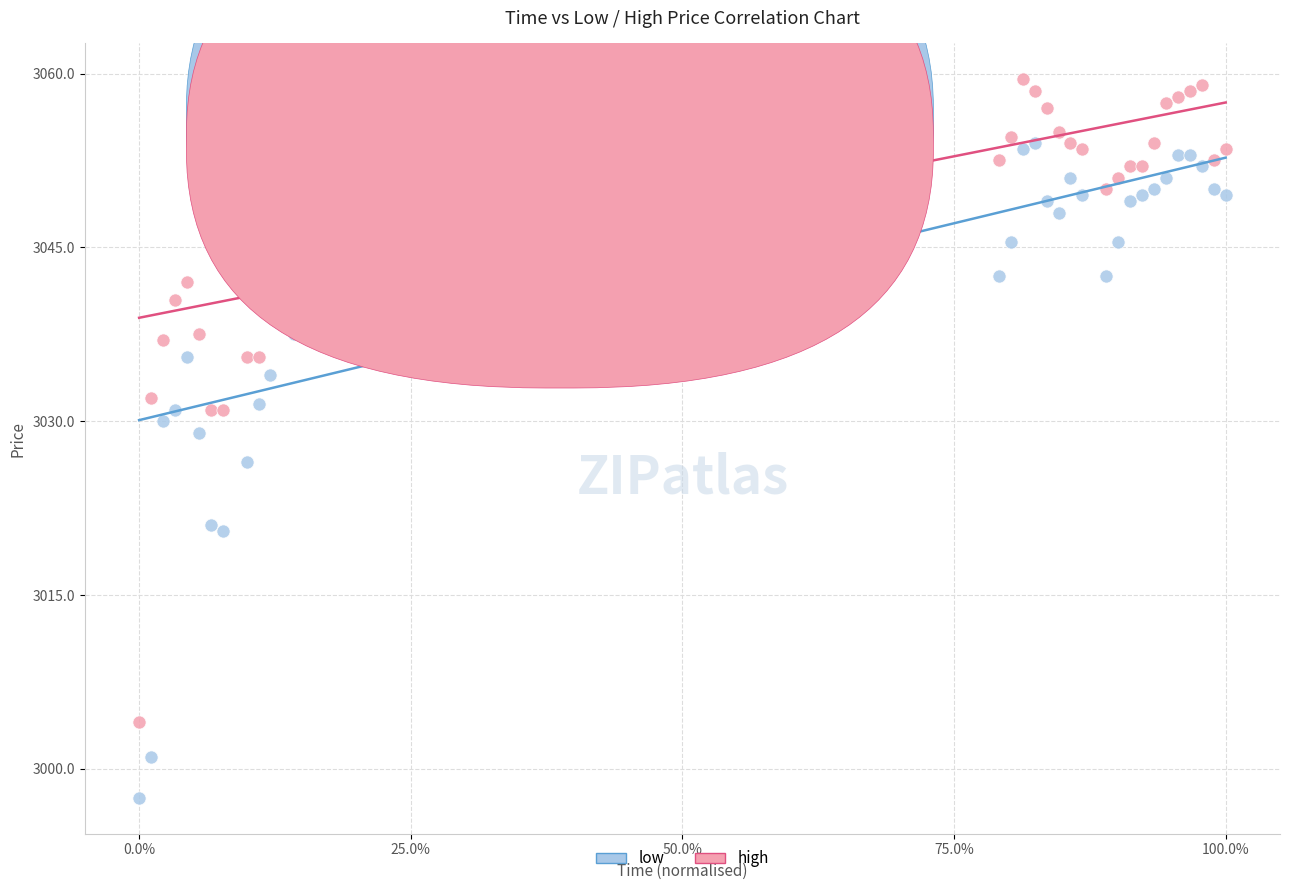

Which series contains the highest Y value?

high